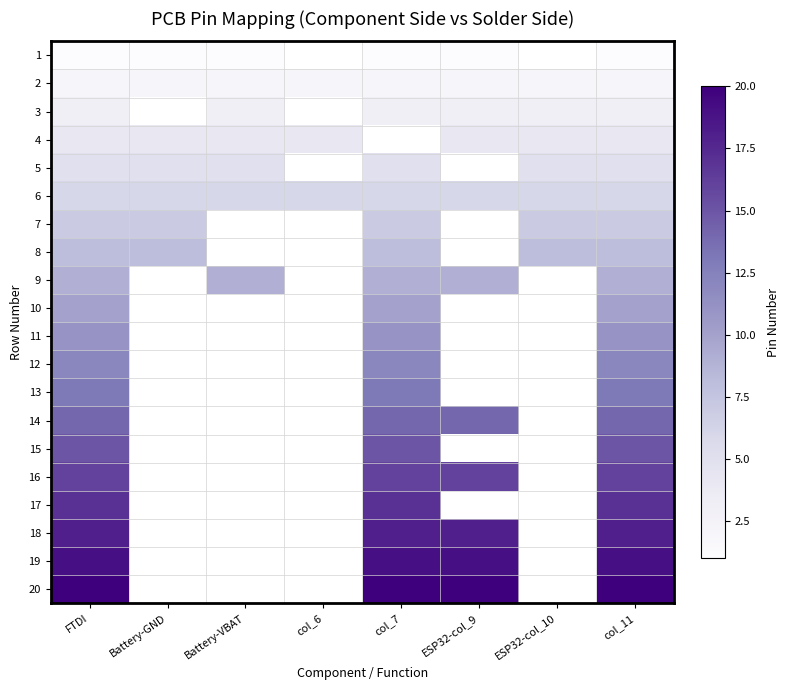

Rank the series by their maximum value, from highest to lowest.

20, 19, 18, 17, 16, 15, 14, 13, 12, 11, 10, 9, 8, 7, 6, 5, 4, 3, 2, 1